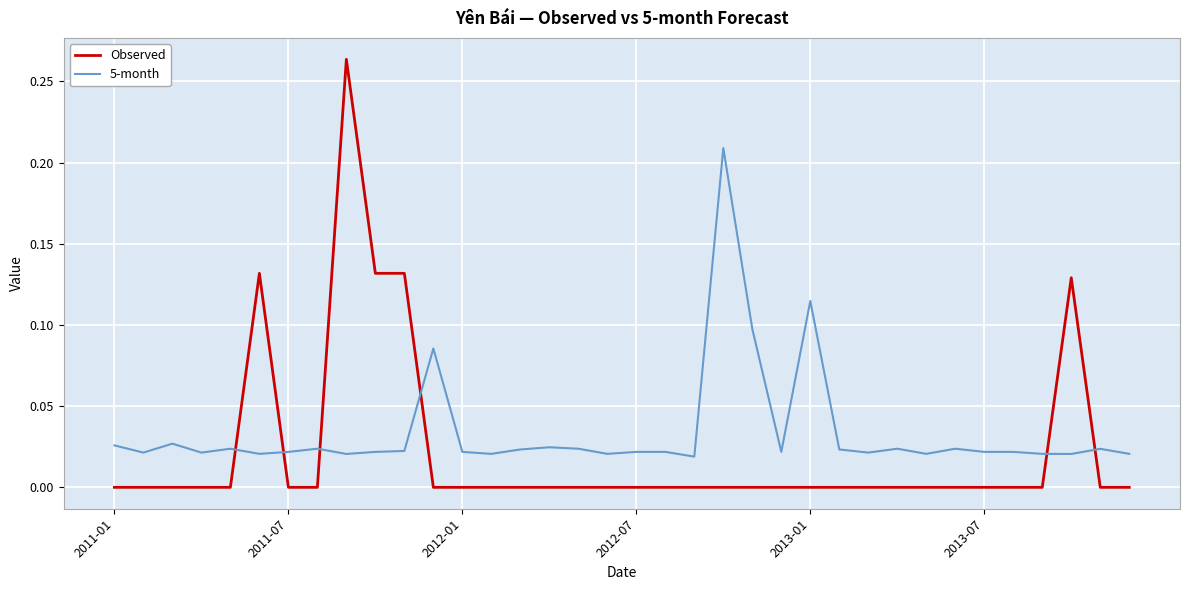

List the series in order of their peak value, lowest first.

5-month, Observed